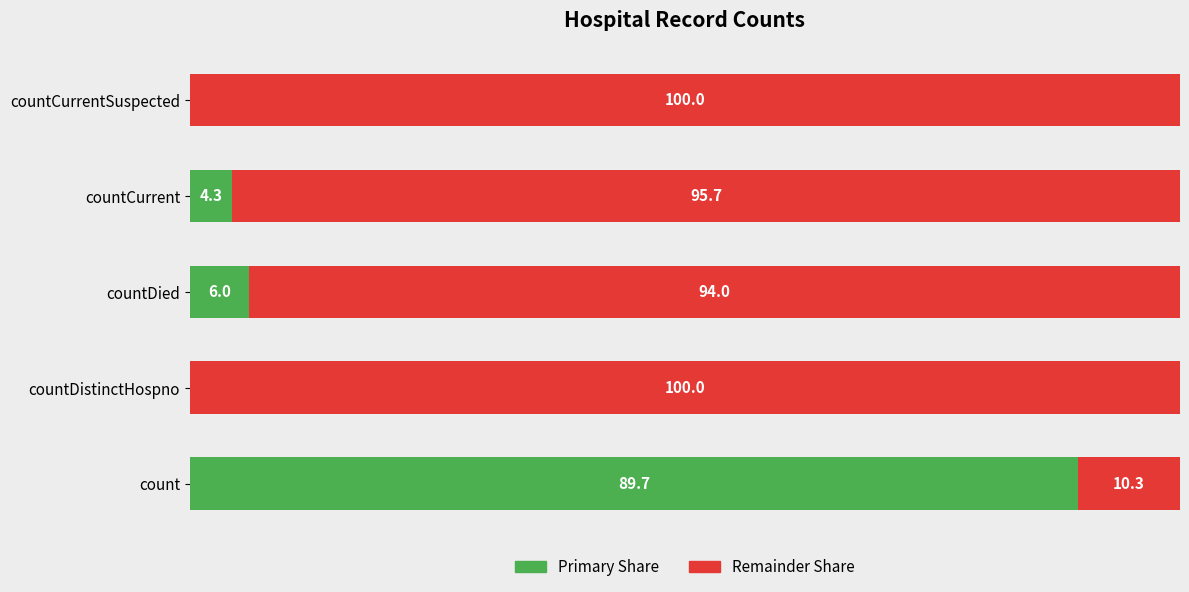

Where is Primary Share nearest to the value 44?

countDied